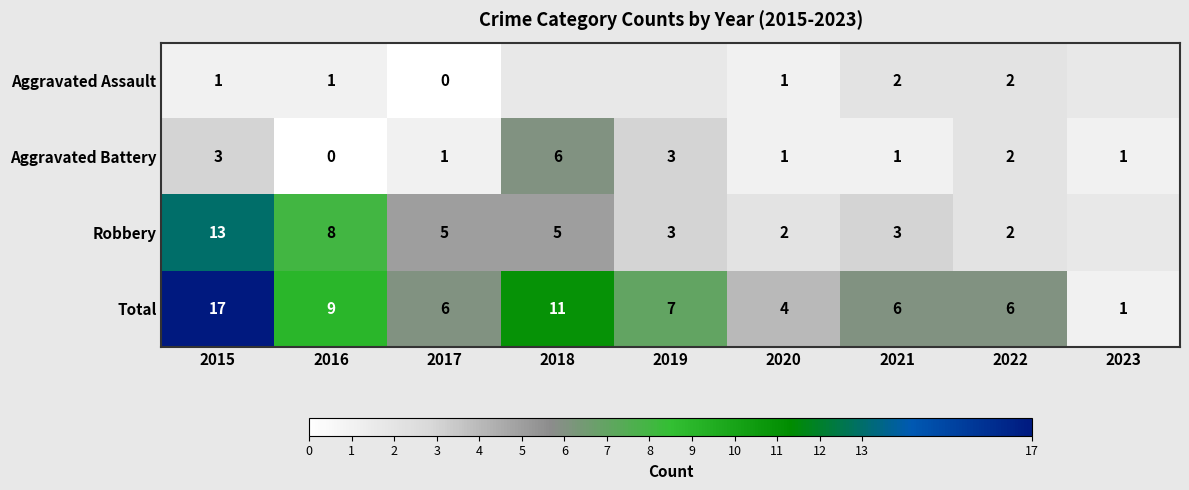

Is it true that Total equals 7 at 2020?

False